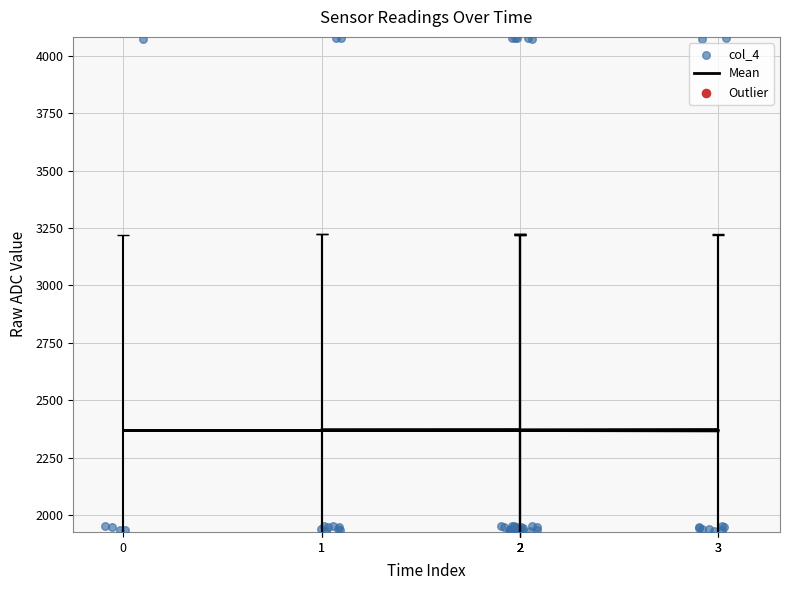

What is the total value across all series at 2?

4306.6